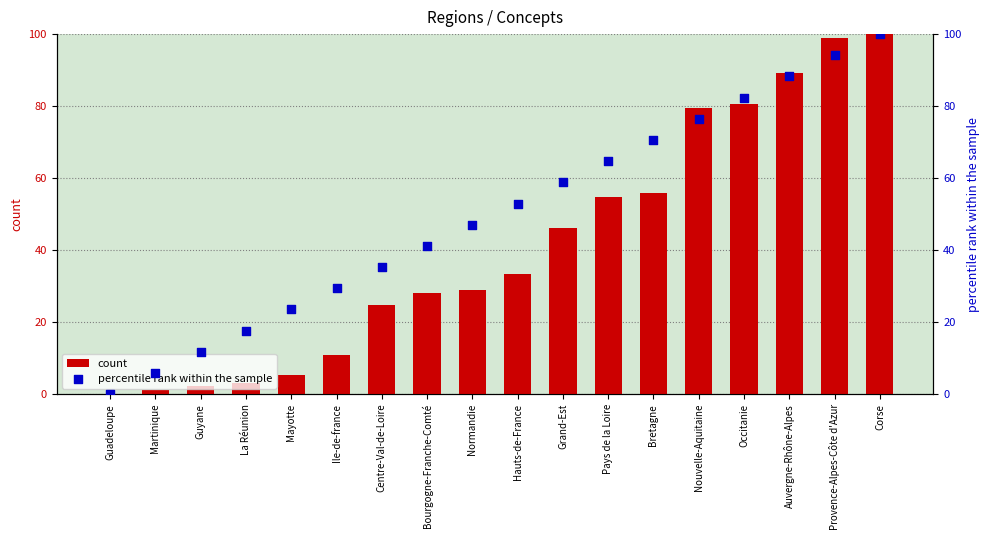

At which category is the sum across all series the highest?

Corse